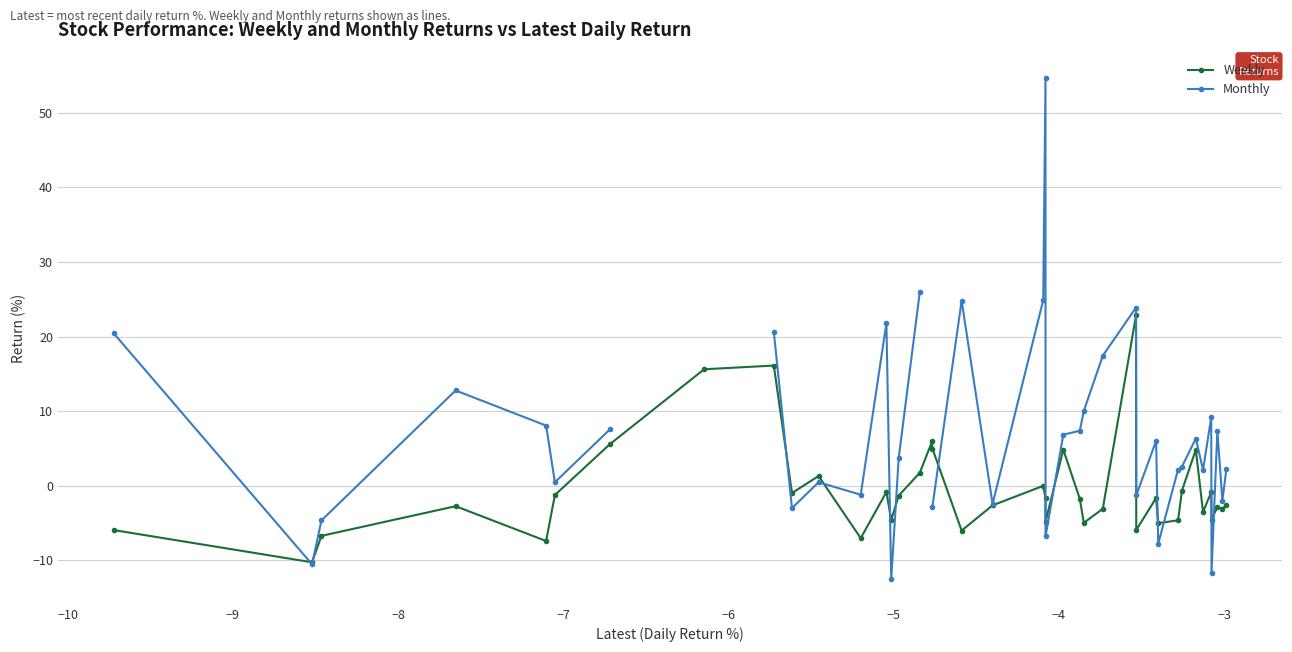

True or false: Weekly has more than 1 interior local peaks.

True